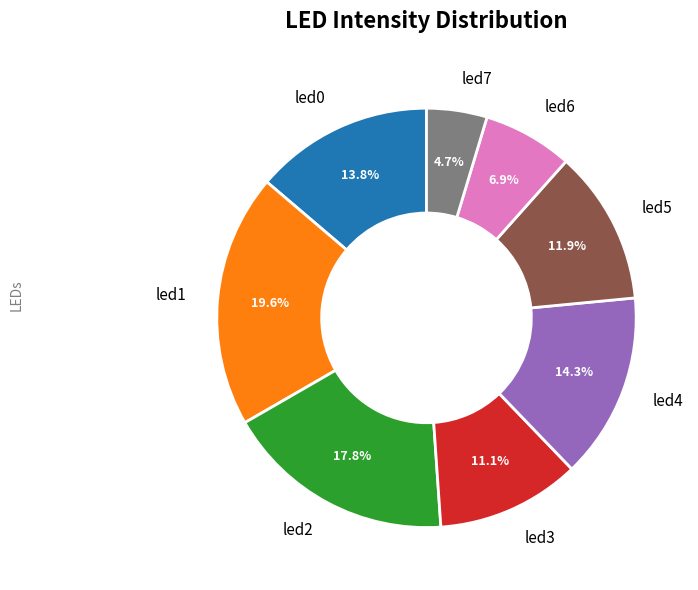

To the nearest percent, what is the average slice percentage?

12%